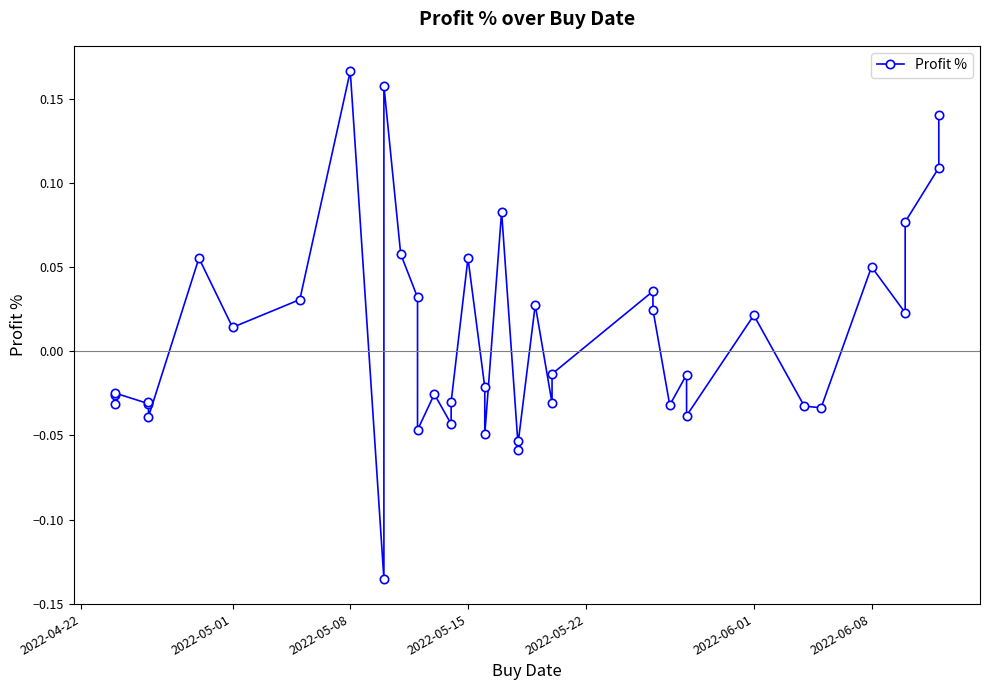

How many interior local valleys (lower than both neighbors) does the data have?

14